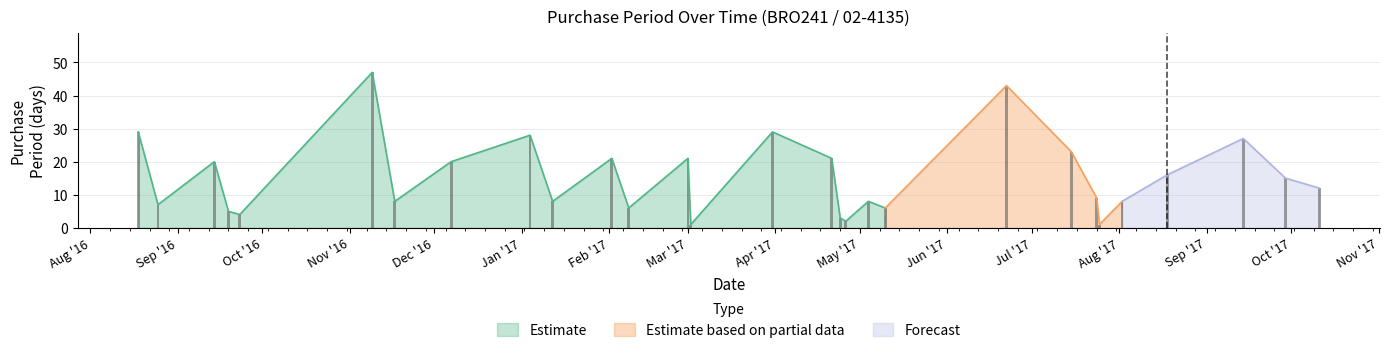

Is it true that the value at 2017-10-11 is 8?

False